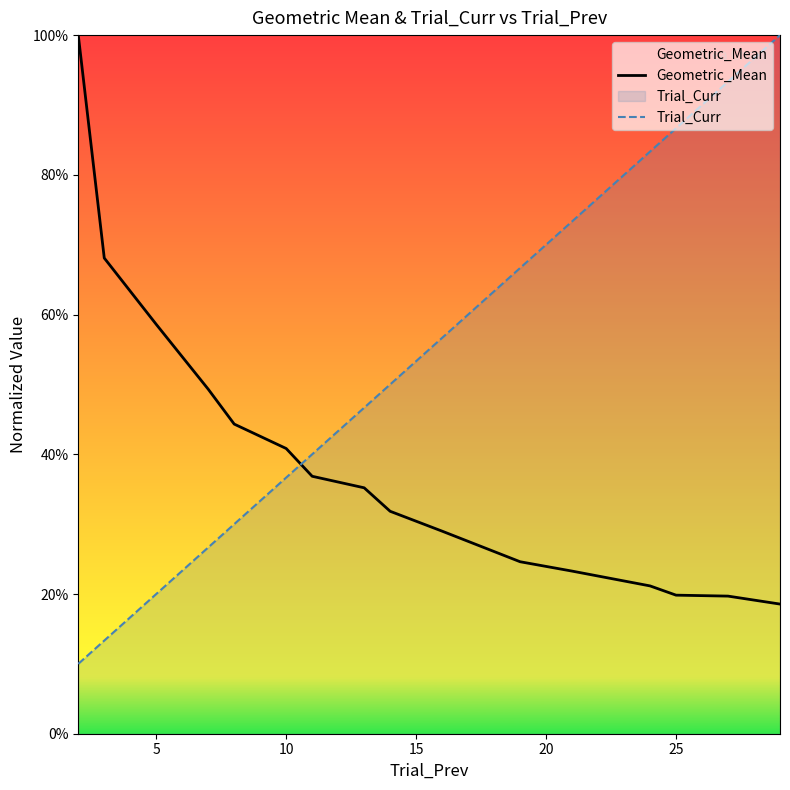

True or false: Trial_Curr has a value of 0.4 at 25.

False